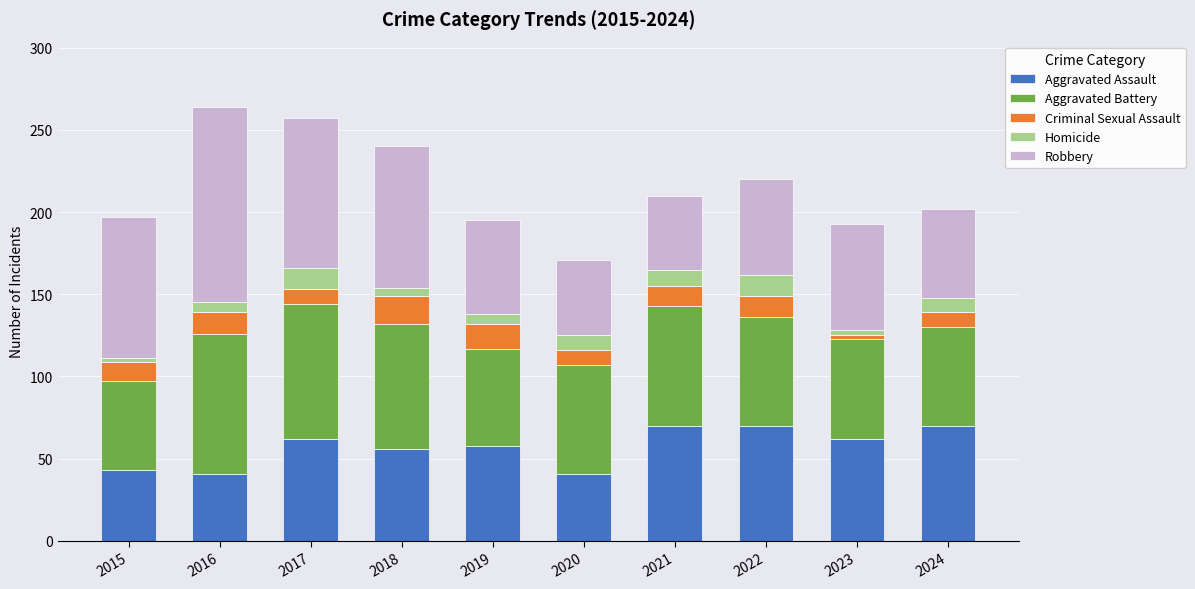

The value of Aggravated Assault at 2016 is 73. True or false?

False